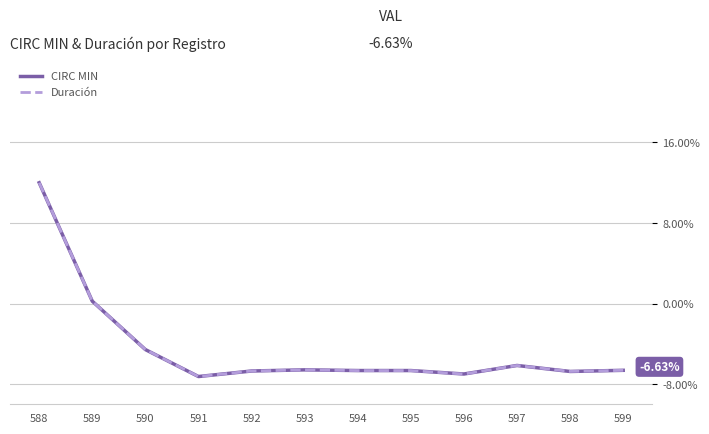

The value of CIRC MIN at 592 is -6.7. True or false?

True